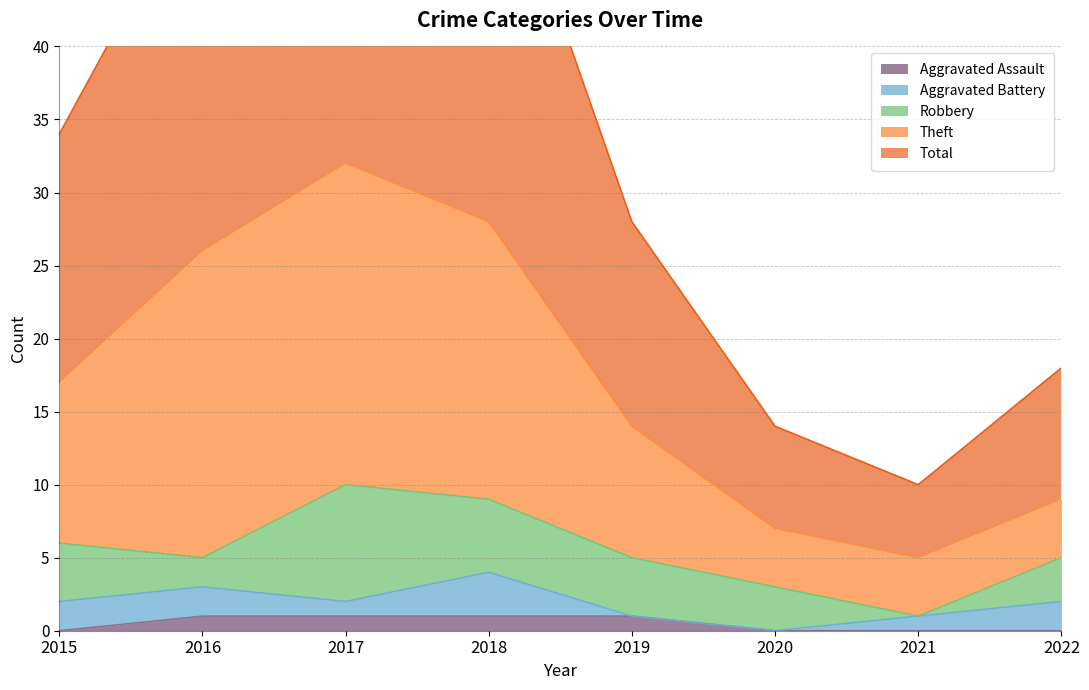

The value of Aggravated Assault at 2019 is 1. True or false?

True